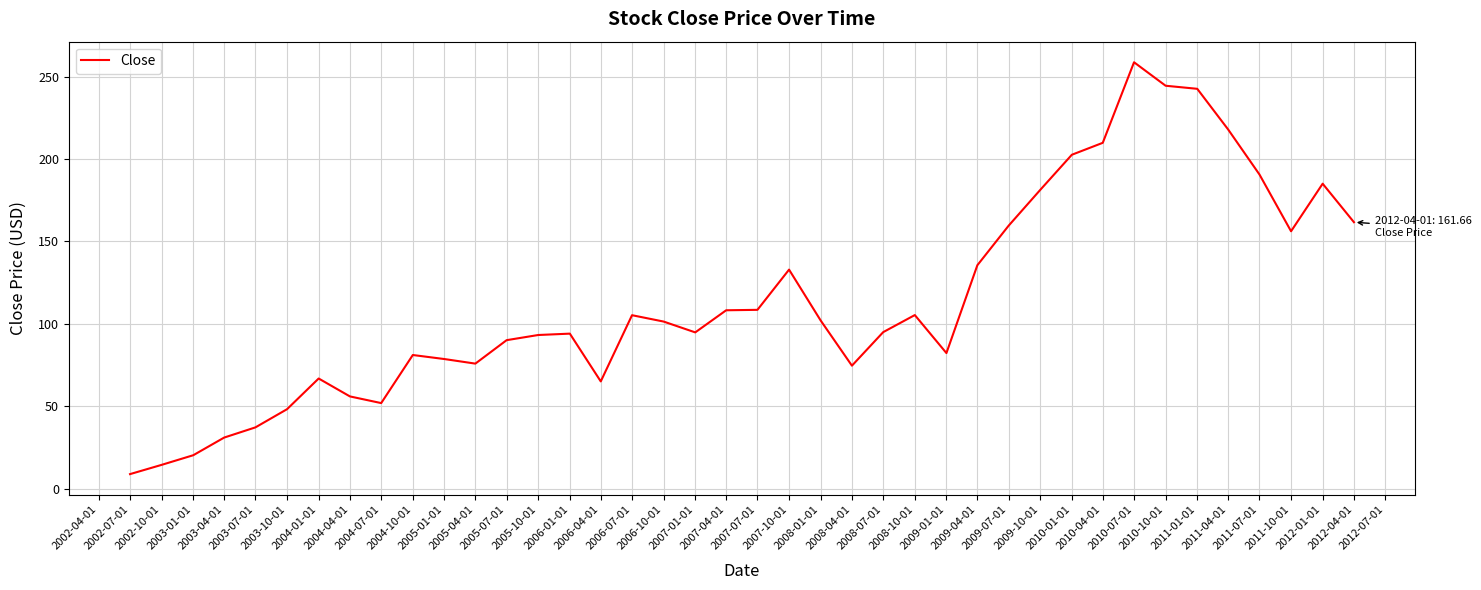

What is the maximum value shown in the chart?

258.6